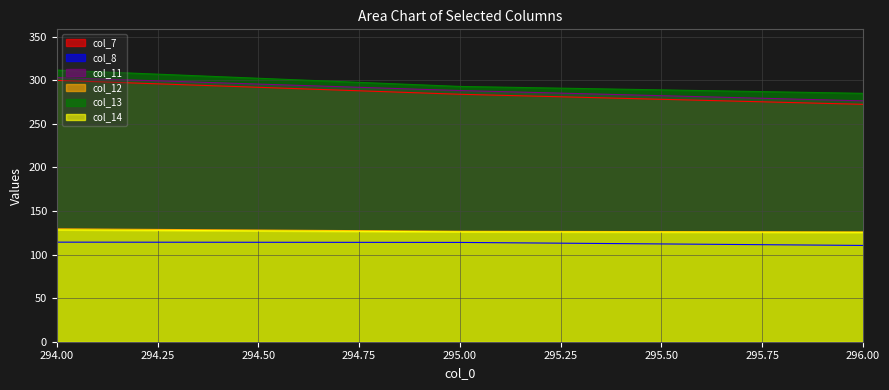

At 295, list the series in order from largest to smallest.

col_13, col_11, col_7, col_12, col_14, col_8